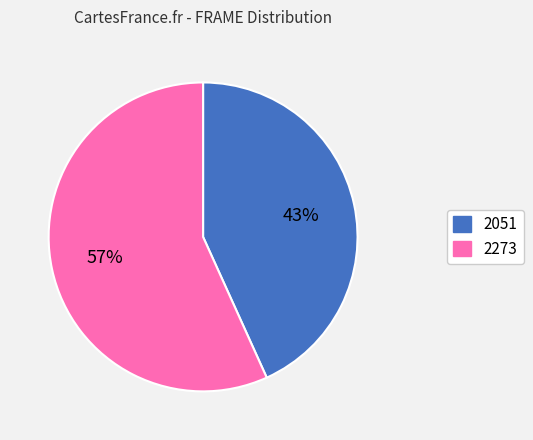

What is the smallest slice in the pie chart?

2051